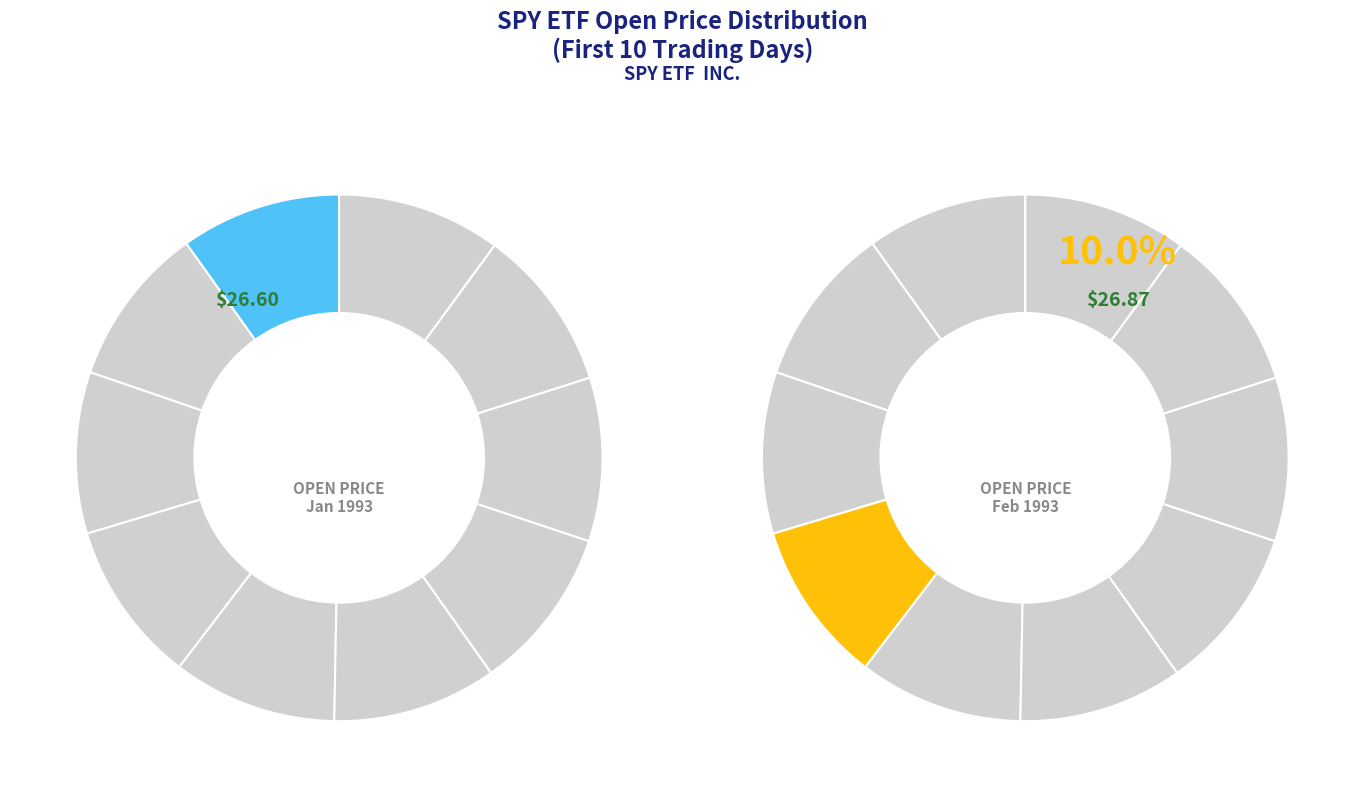

Which slice is the smallest?

1993-02-01